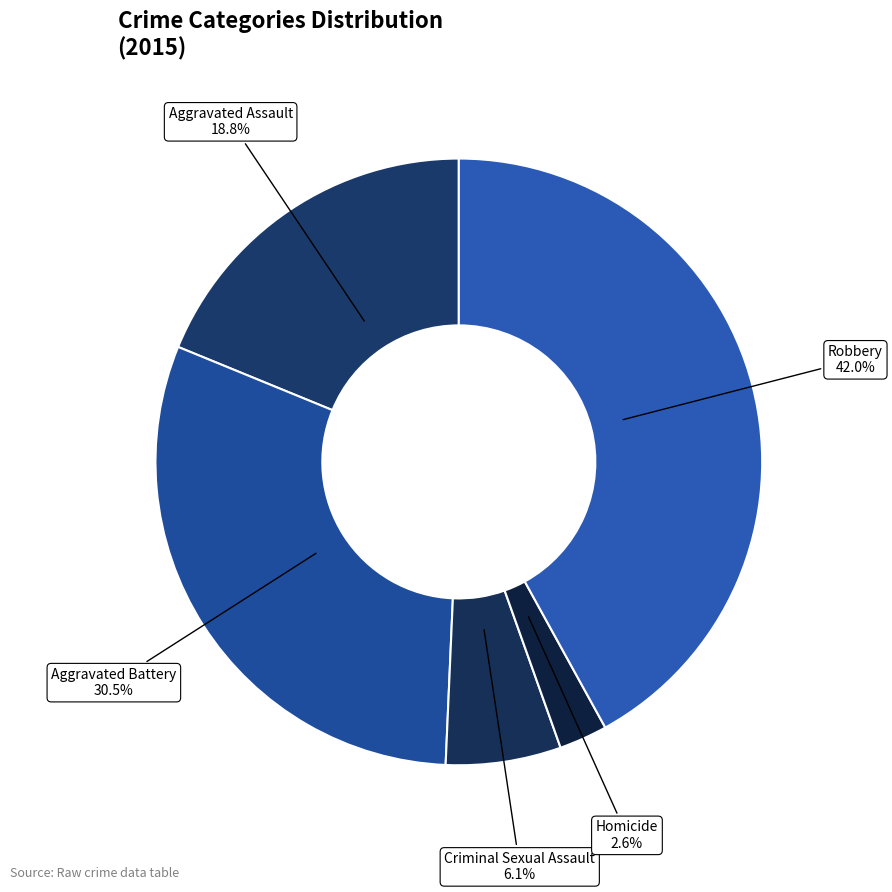

To the nearest percent, what percentage of the pie is Criminal Sexual Assault?

6%